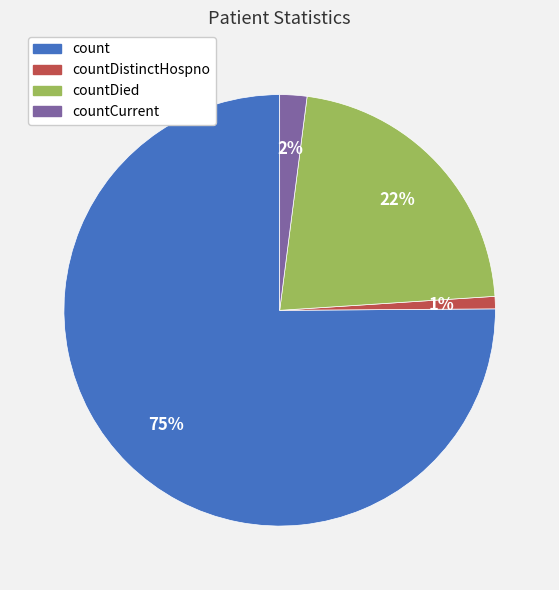

Is there a majority slice in this chart?

Yes